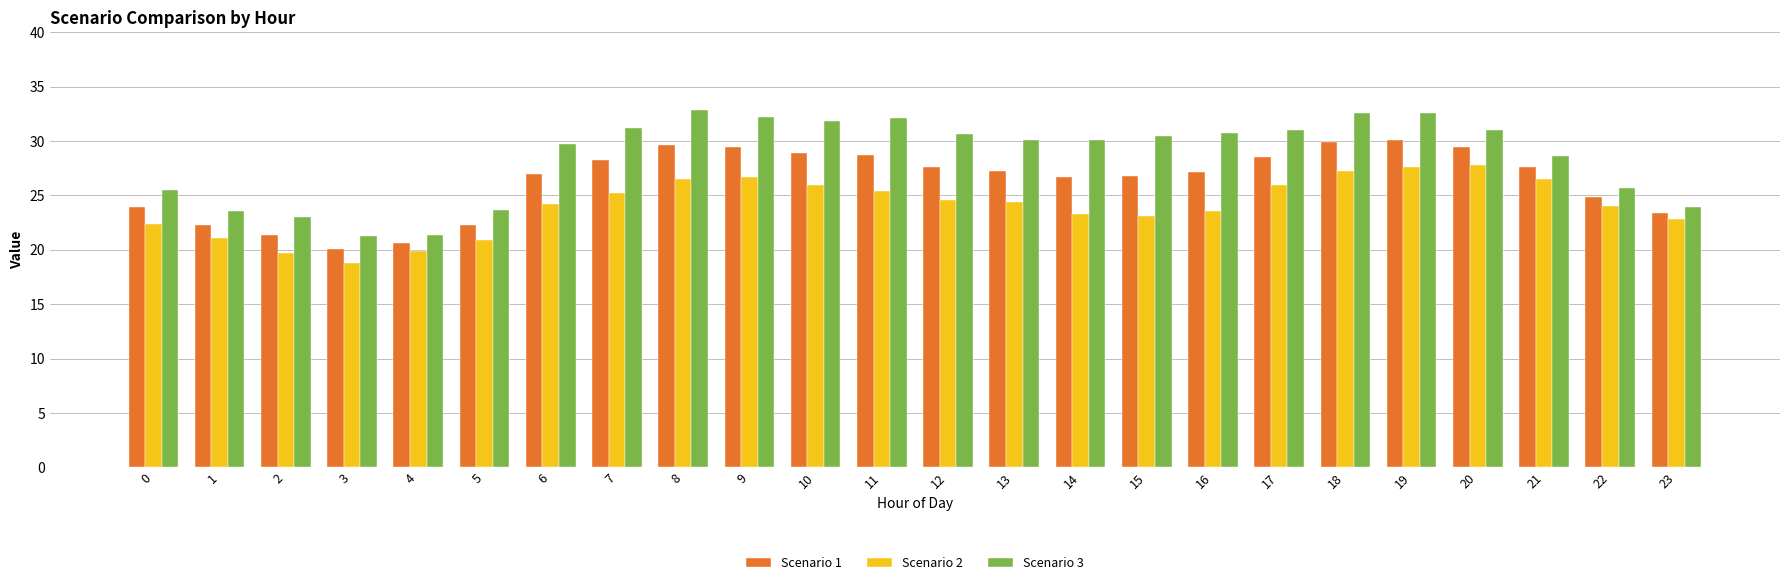

Which series has the largest range (max minus min)?

Scenario 3